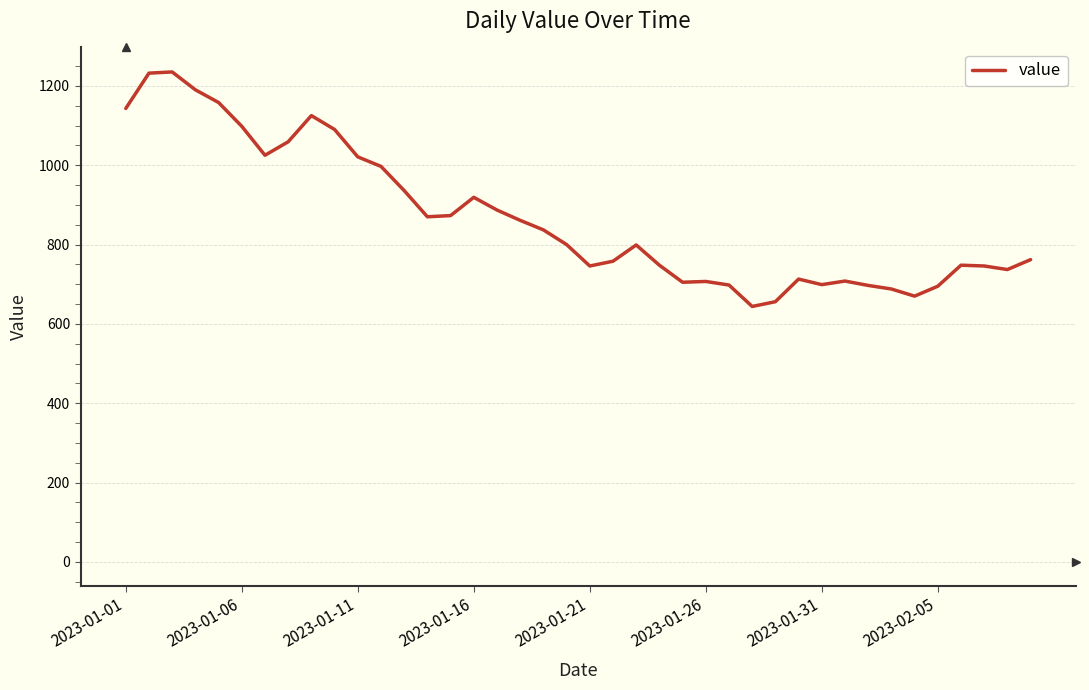

What is the difference between the maximum and minimum values?

591